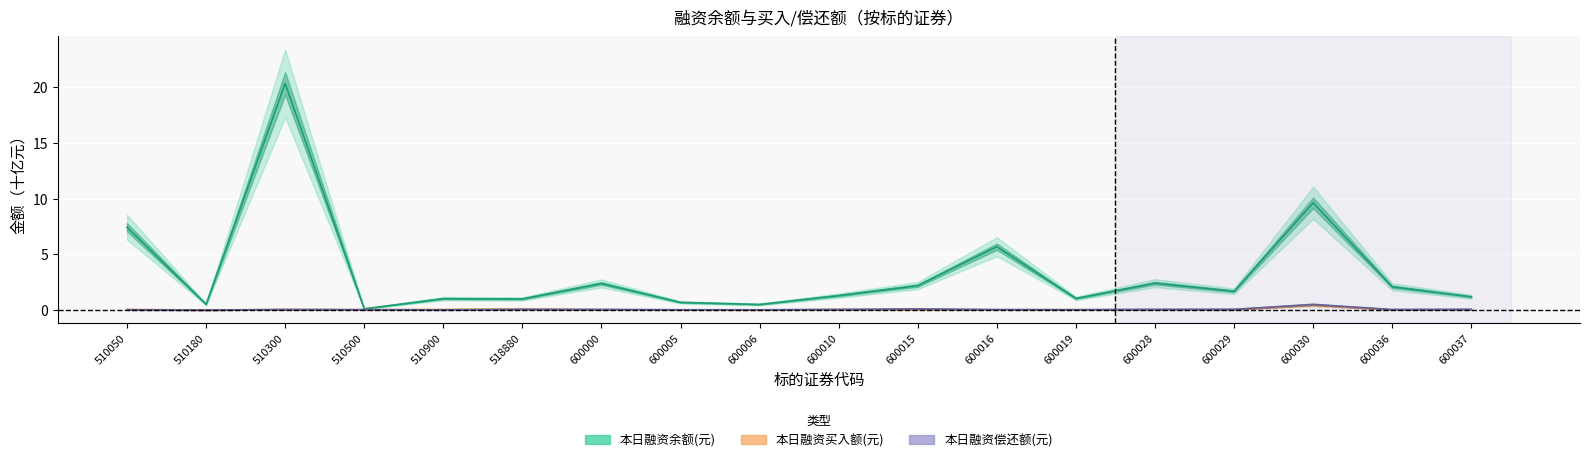

Reading left to right, extract all data points from this chart.

本日融资余额(元): 510050=7.4	510180=0.5	510300=20.3	510500=0.1	510900=1.0	518880=1.0	600000=2.4	600005=0.7	600006=0.5	600010=1.3	600015=2.2	600016=5.7	600019=1.0	600028=2.4	600029=1.7	600030=9.6	600036=2.1	600037=1.2
本日融资买入额(元): 510050=0.1	510180=0.0	510300=0.1	510500=0.0	510900=0.1	518880=0.1	600000=0.0	600005=0.0	600006=0.0	600010=0.1	600015=0.0	600016=0.0	600019=0.0	600028=0.0	600029=0.0	600030=0.4	600036=0.0	600037=0.0
本日融资偿还额(元): 510050=0.0	510180=0.0	510300=0.0	510500=0.0	510900=0.0	518880=0.1	600000=0.1	600005=0.0	600006=0.0	600010=0.0	600015=0.1	600016=0.0	600019=0.0	600028=0.1	600029=0.1	600030=0.5	600036=0.0	600037=0.1